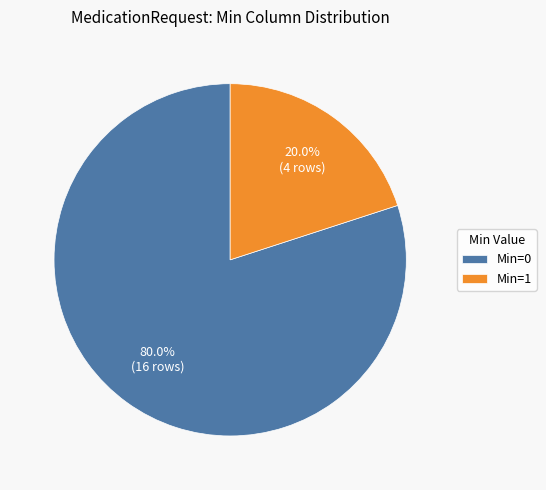

Between Min=0 and Min=1, which is larger?

Min=0